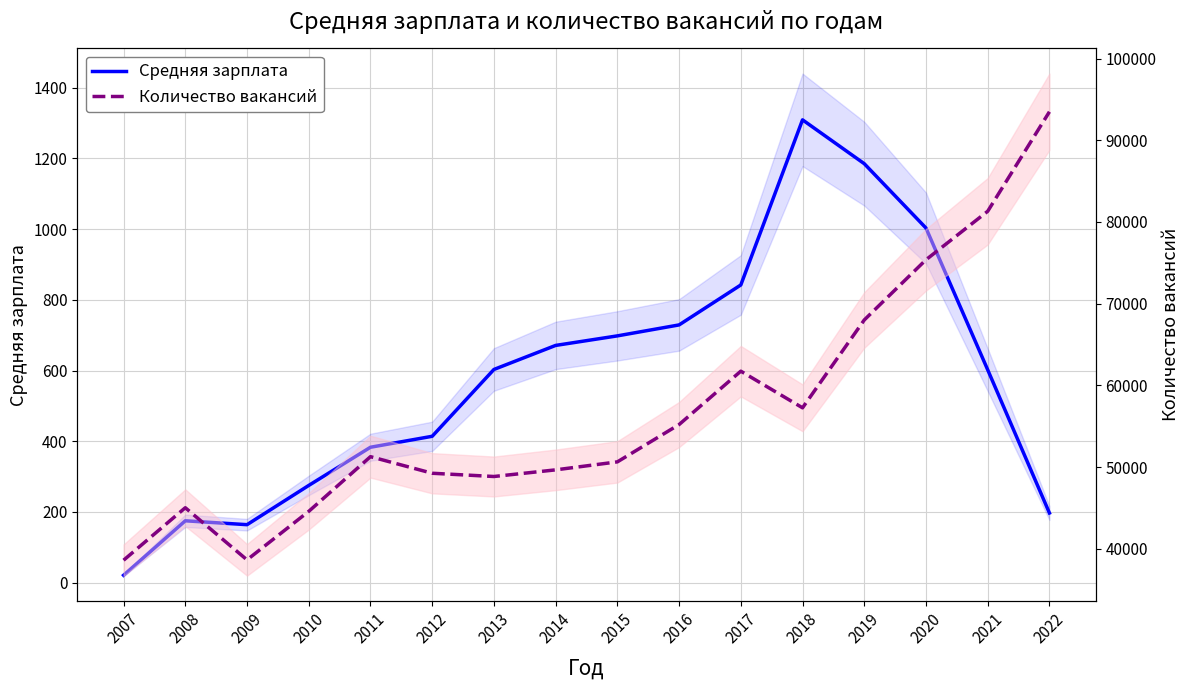

What is the average value of the Средняя зарплата series?

579